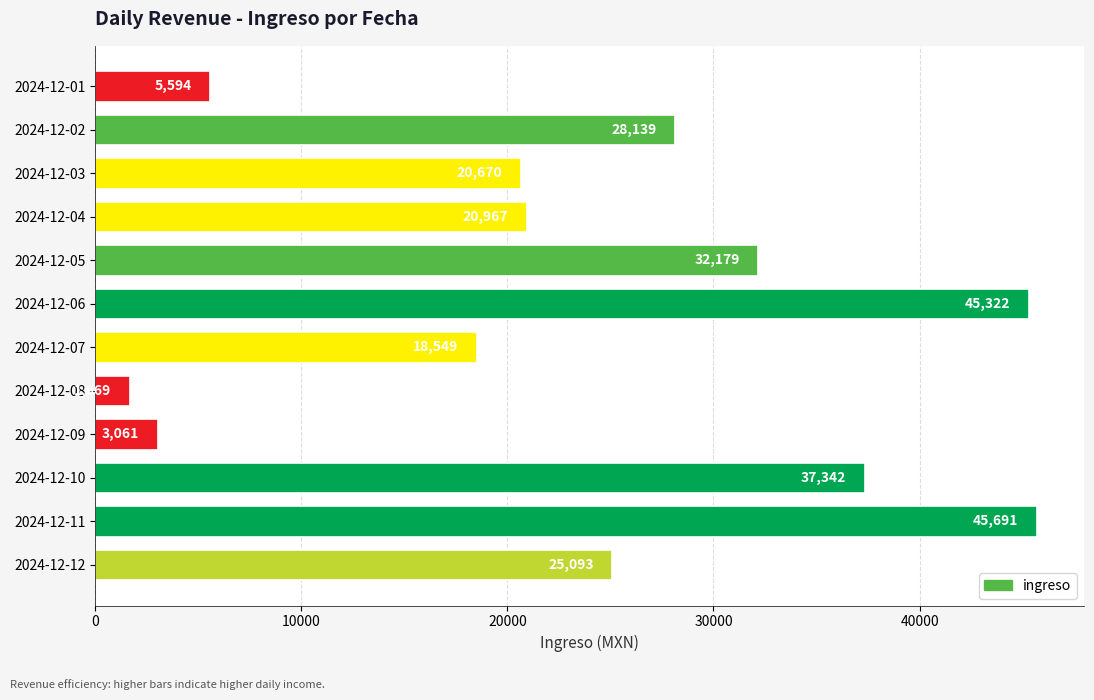

List the labels in order of value, largest first.

2024-12-11, 2024-12-06, 2024-12-10, 2024-12-05, 2024-12-02, 2024-12-12, 2024-12-04, 2024-12-03, 2024-12-07, 2024-12-01, 2024-12-09, 2024-12-08